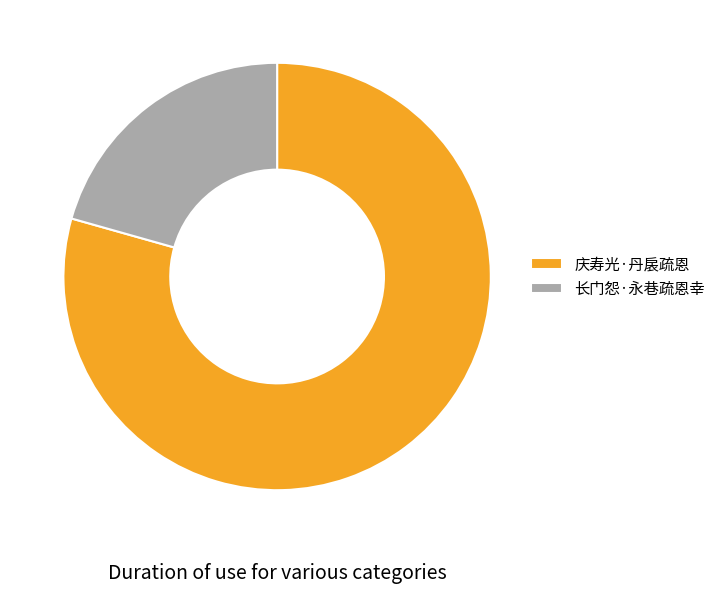

Is there a majority slice in this chart?

Yes